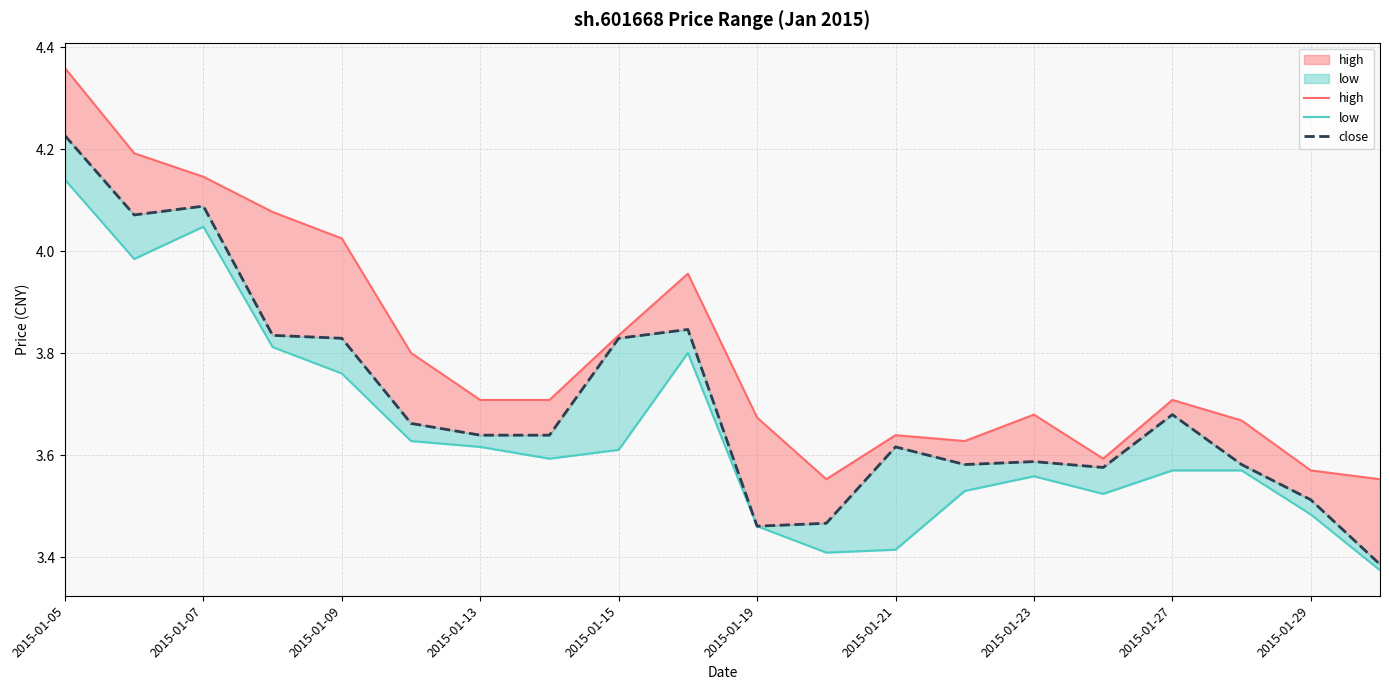

True or false: high and low cross at least once.

False